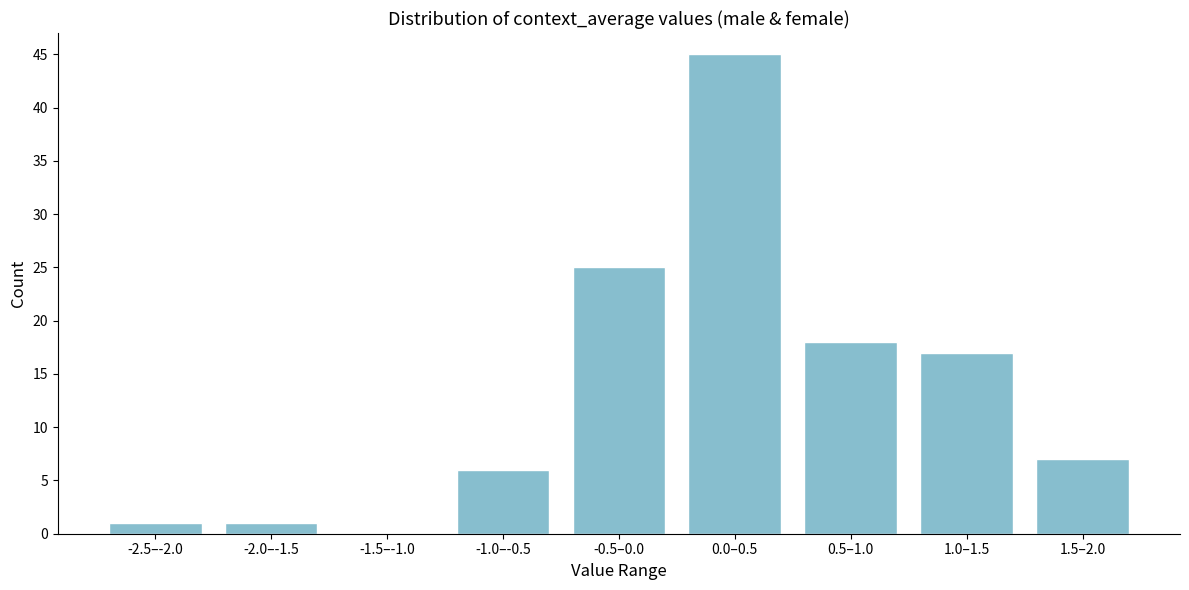

Reading right to left, list all the values displayed in this chart.

1.5–2.0=7	1.0–1.5=17	0.5–1.0=18	0.0–0.5=45	-0.5–0.0=25	-1.0–-0.5=6	-1.5–-1.0=0	-2.0–-1.5=1	-2.5–-2.0=1